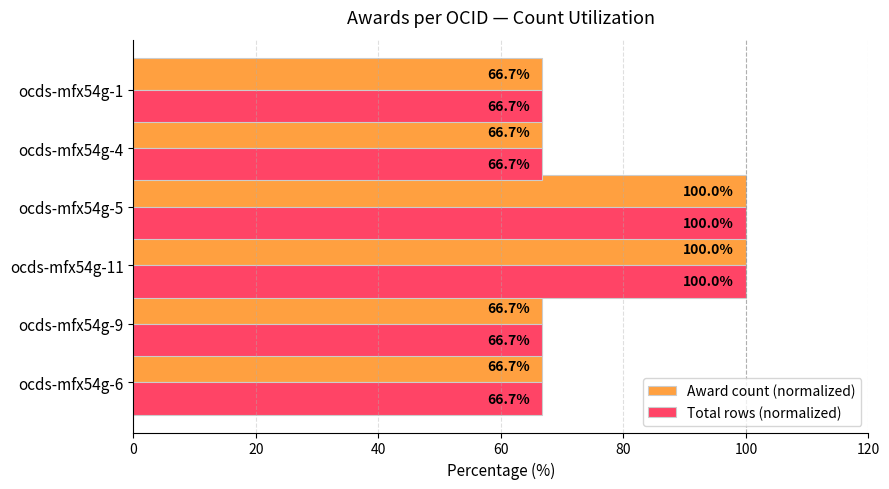

Is it true that Total rows (normalized) equals 15.0 at ocds-mfx54g-4?

False